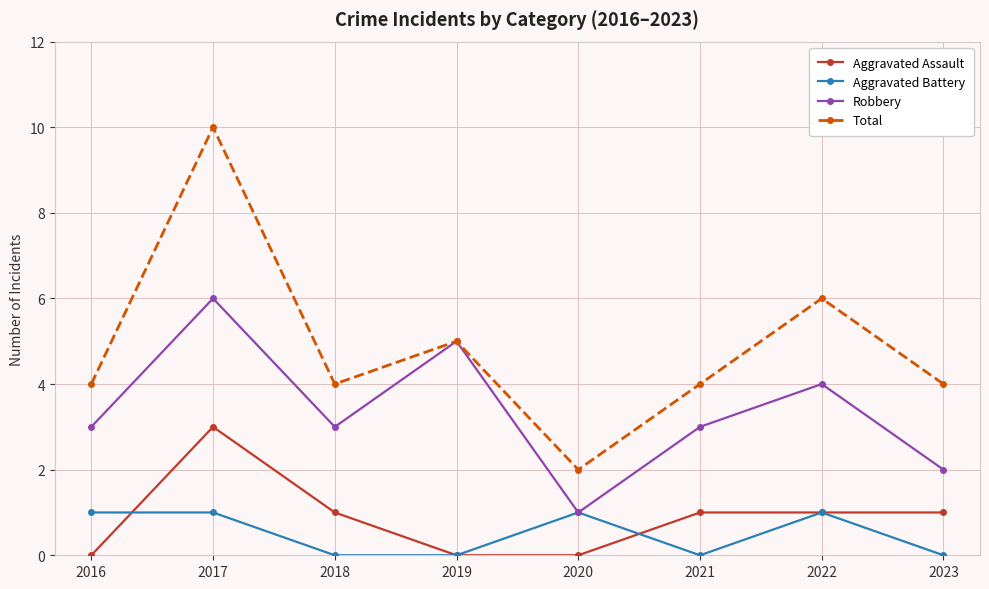

True or false: Robbery and Aggravated Assault intersect in this chart.

False